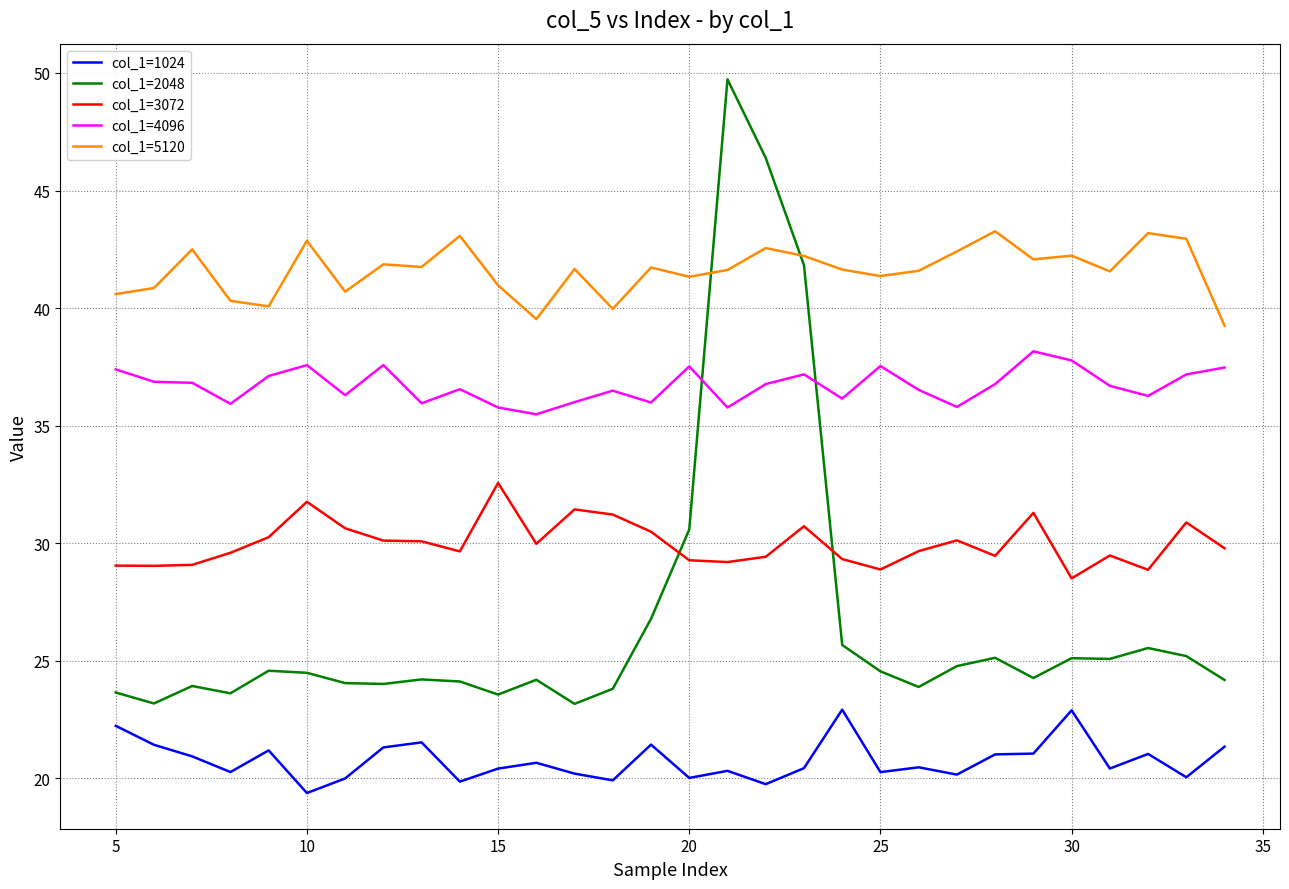

Rank the series by their maximum value, from highest to lowest.

col_1=2048, col_1=5120, col_1=4096, col_1=3072, col_1=1024